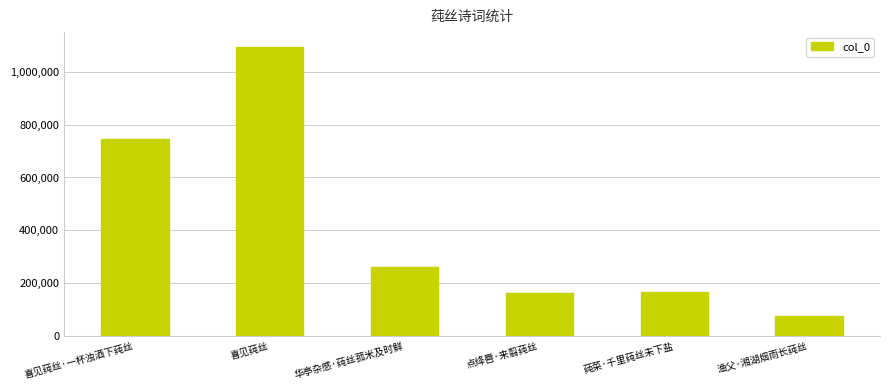

What value does the data have at 渔父·湘湖烟雨长莼丝, to the nearest 10?

76100